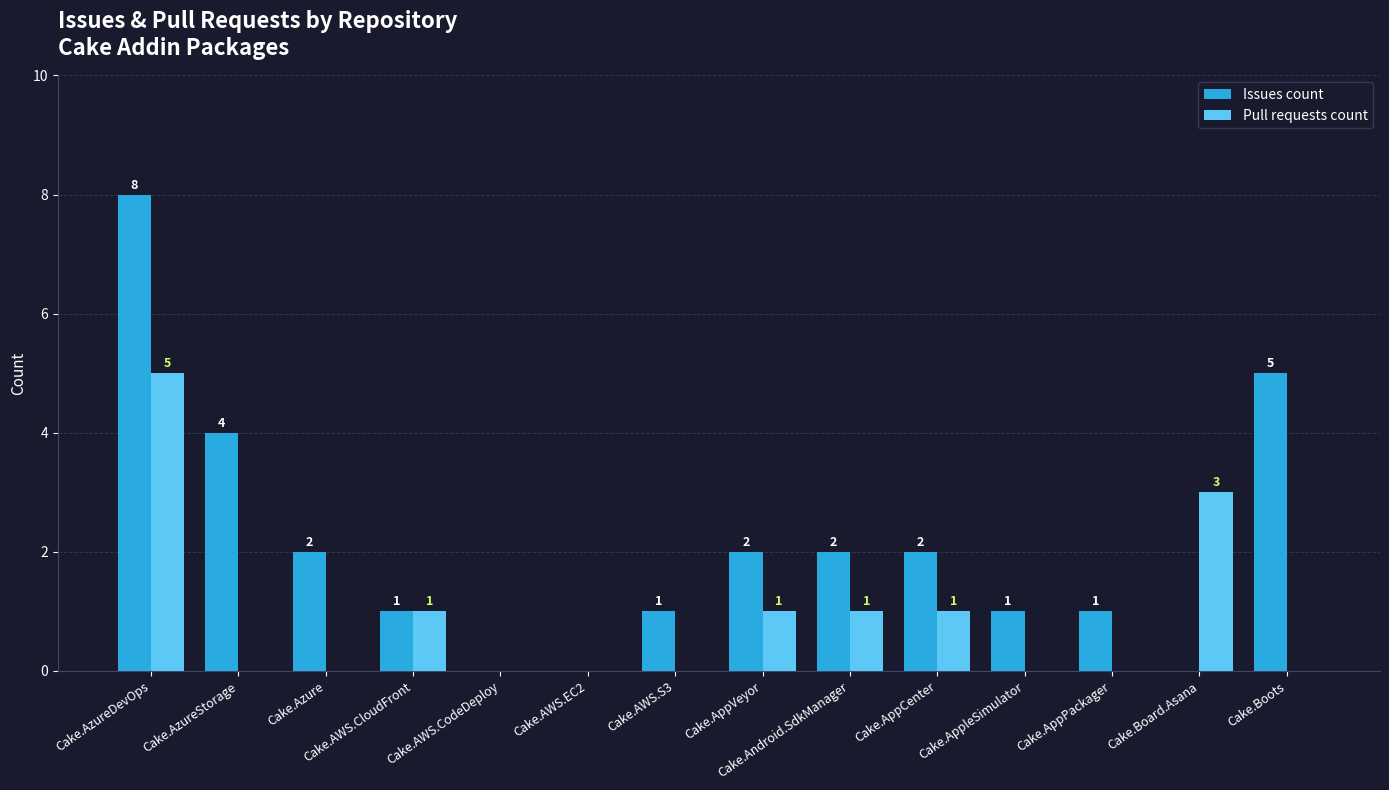

What is the sum of all Pull requests count values?

12